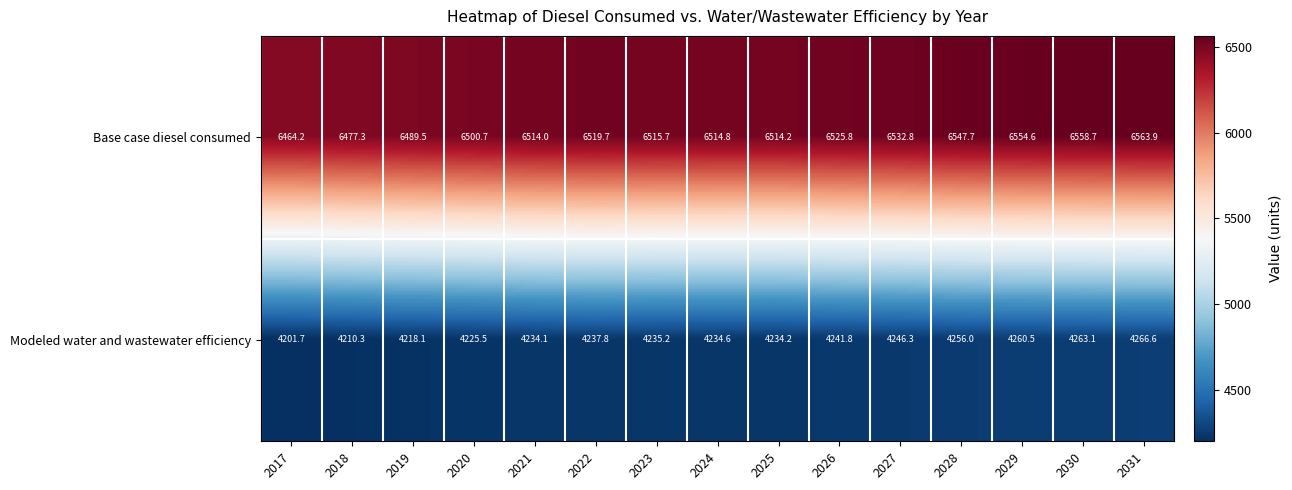

What is the sum of the Modeled water and wastewater efficiency values at 2029 and 2028?

8516.5